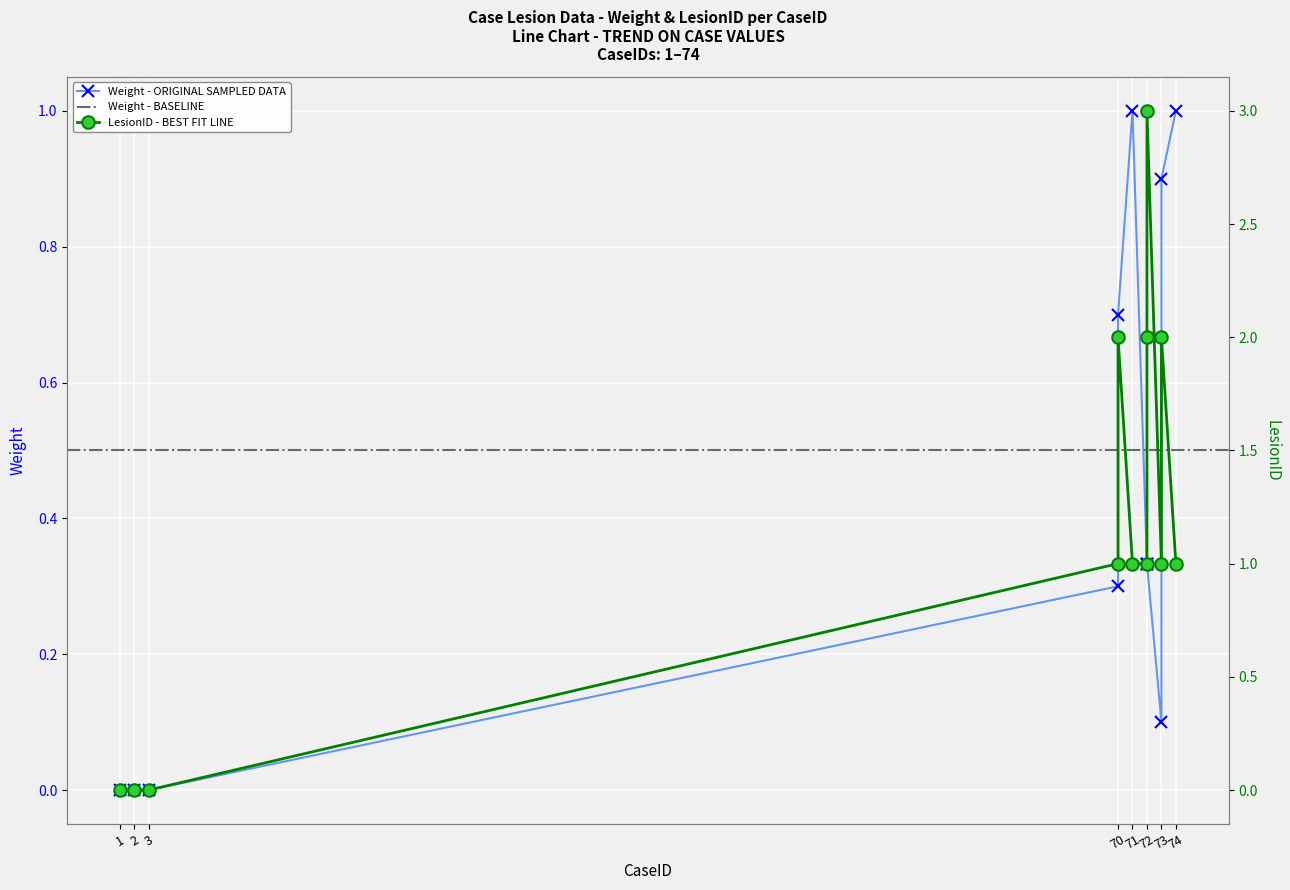

Reading left to right, list all the values displayed in this chart.

Weight: 0.0	0.0	0.0	0.3	0.7	1.0	0.3	0.3	0.3	0.1	0.9	1.0
LesionID: 0.0	0.0	0.0	1.0	2.0	1.0	1.0	2.0	3.0	1.0	2.0	1.0